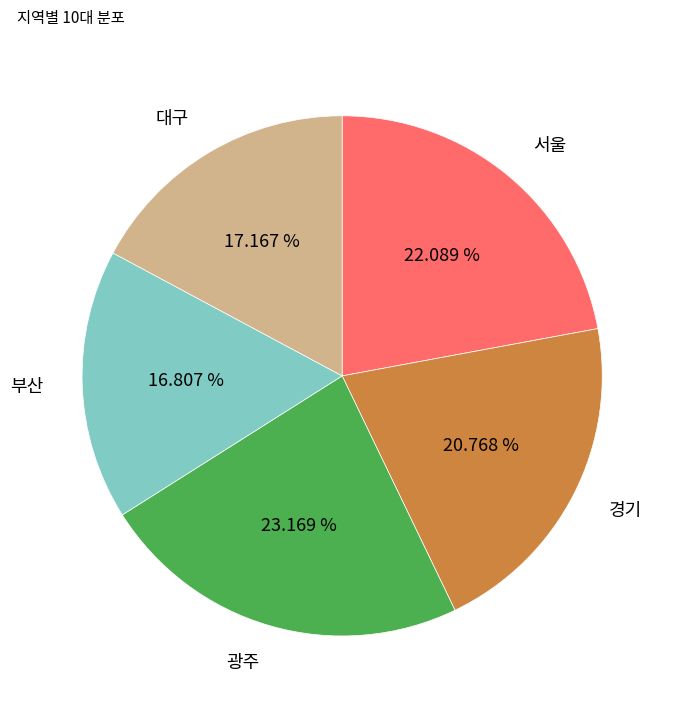

Is it true that 서울 is 10% of the pie?

False